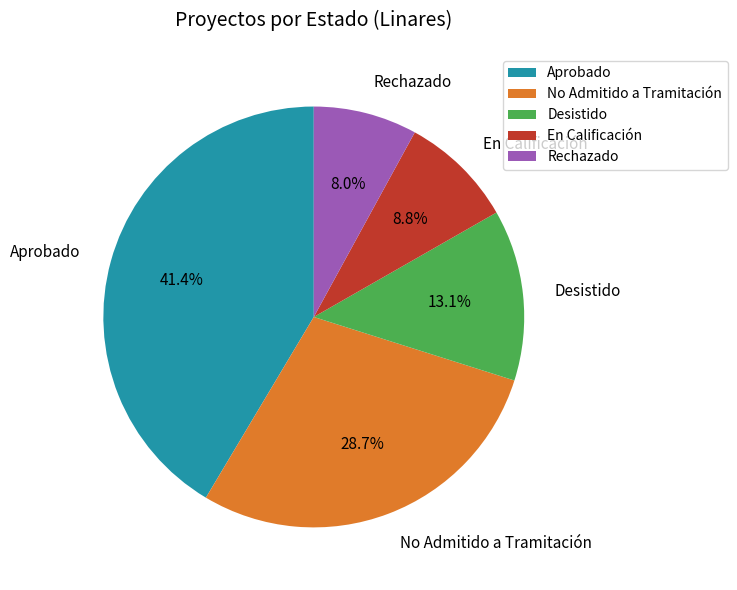

To the nearest percent, what is the difference between the largest and smallest slice percentages?

33%